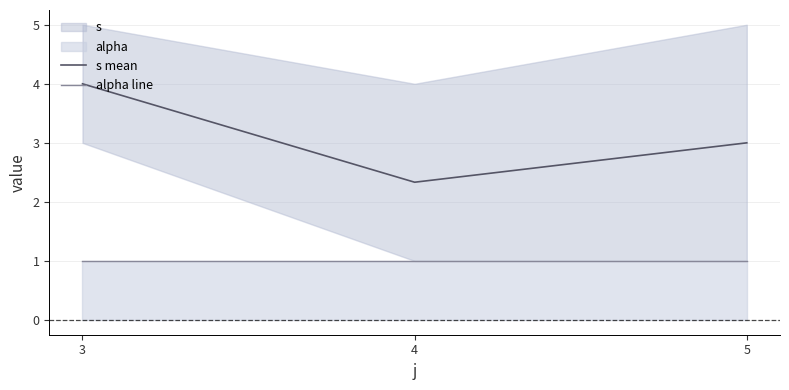

List the labels in order of alpha line value, largest first.

3, 4, 5